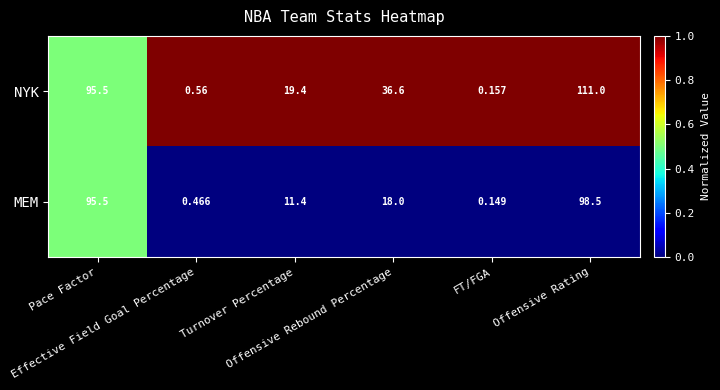

What is the greatest value displayed?

111.0